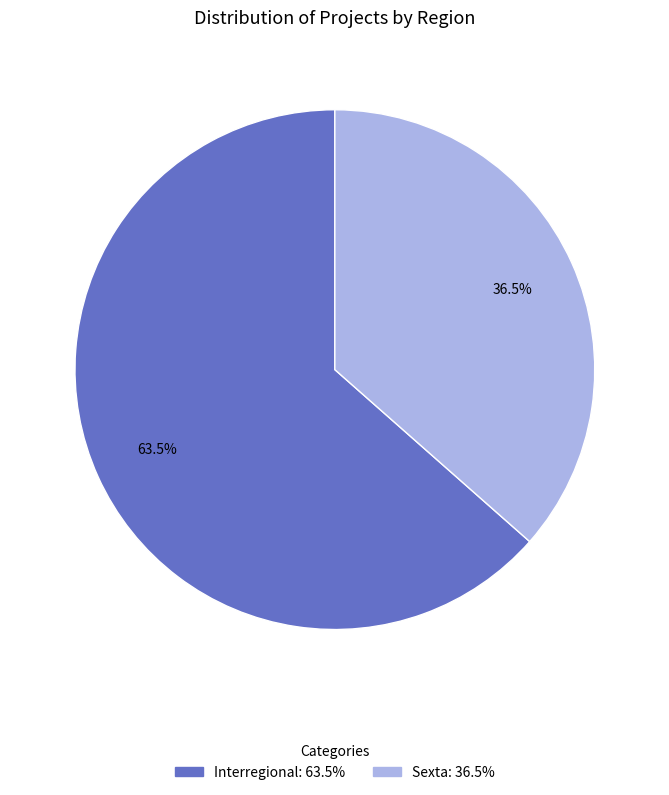

Between Interregional: 63.5% and Sexta: 36.5%, which is larger?

Interregional: 63.5%